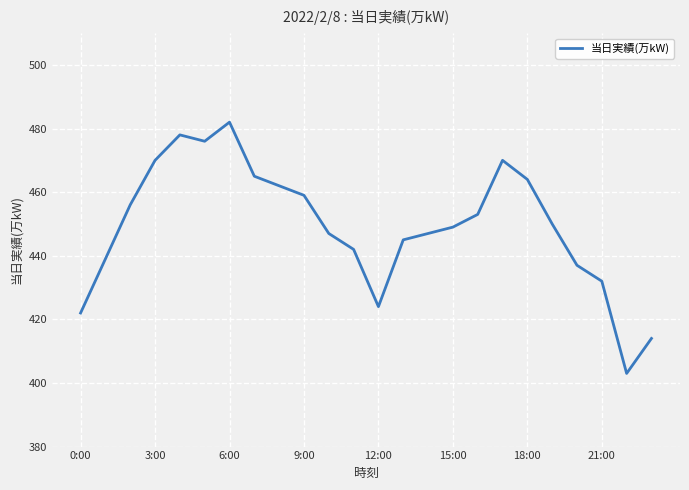

What is the minimum value shown in the chart?

403